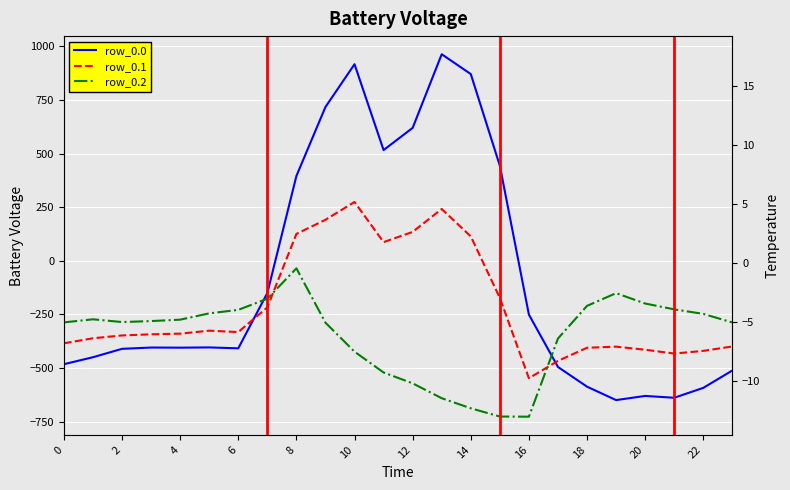

What is the difference between the highest and lowest values at 17?

132.5